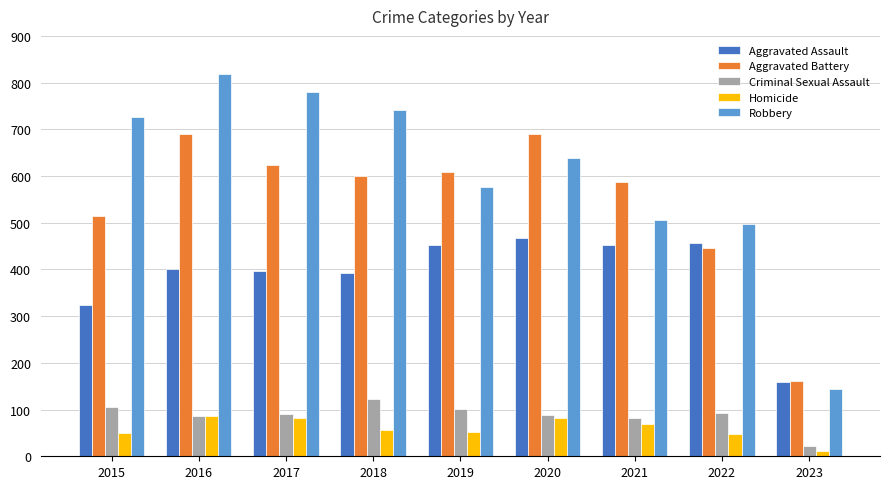

At how many categories does at least one series exceed 671?

5